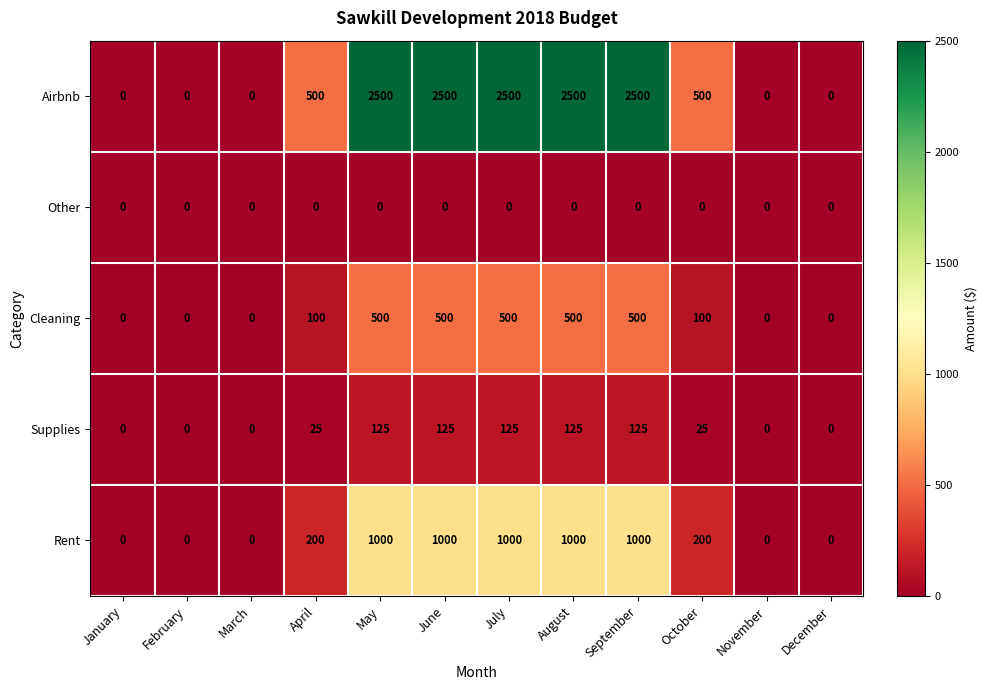

What is the greatest value displayed?

2500